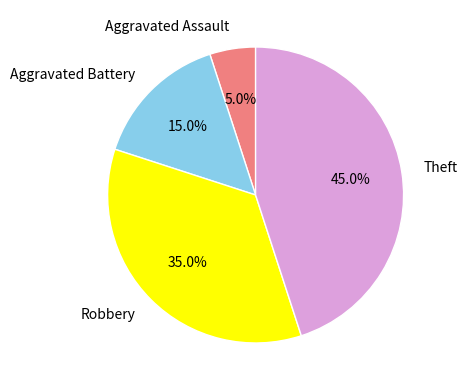

How many slices are in this pie chart?

4